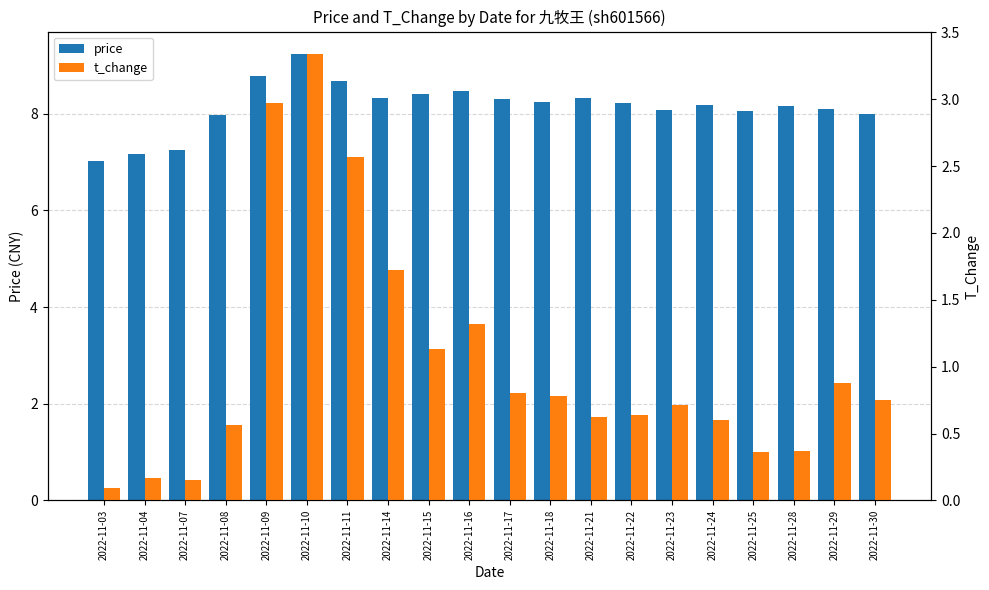

Which series changed the most between 2022-11-24 and 2022-11-30?

price